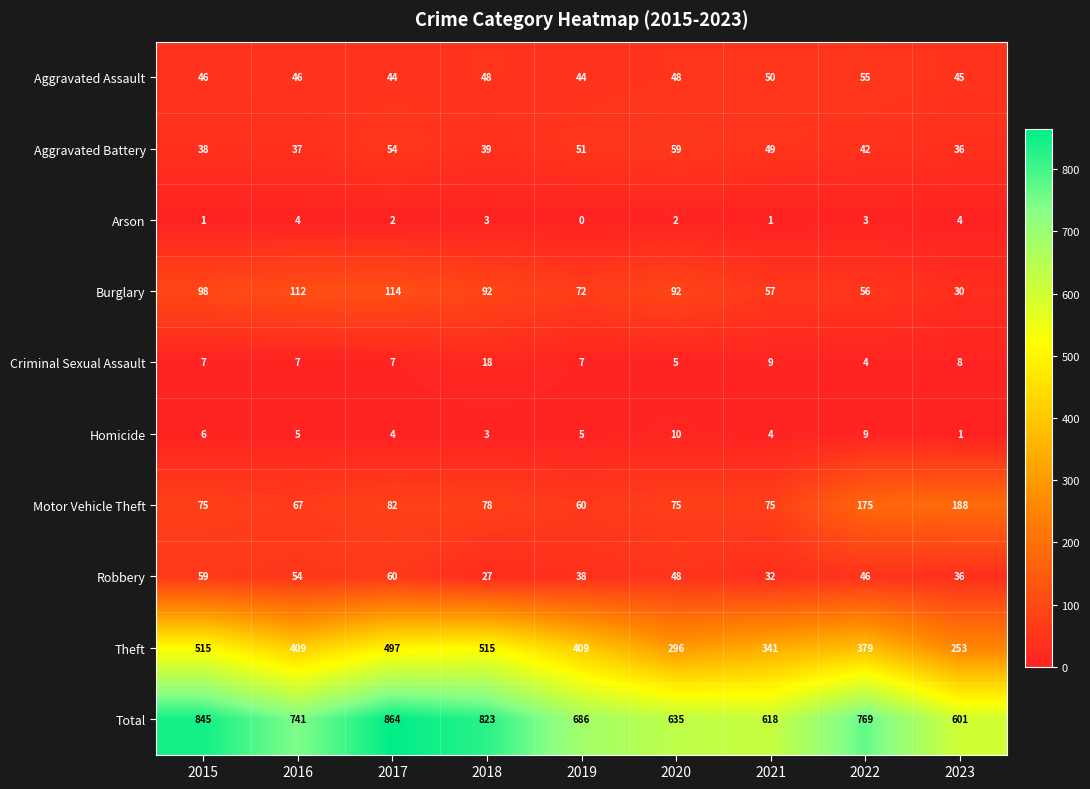

The Arson series shows 2 at 2021. True or false?

False